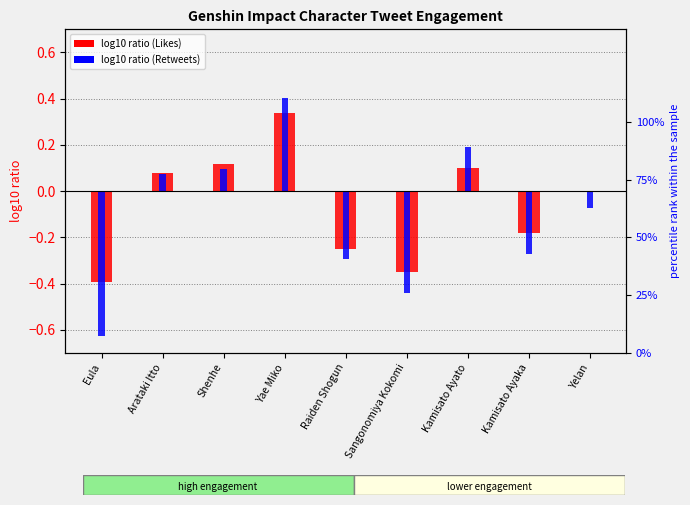

What is the approximate value of log10 ratio (Likes) at Shenhe?

0.1